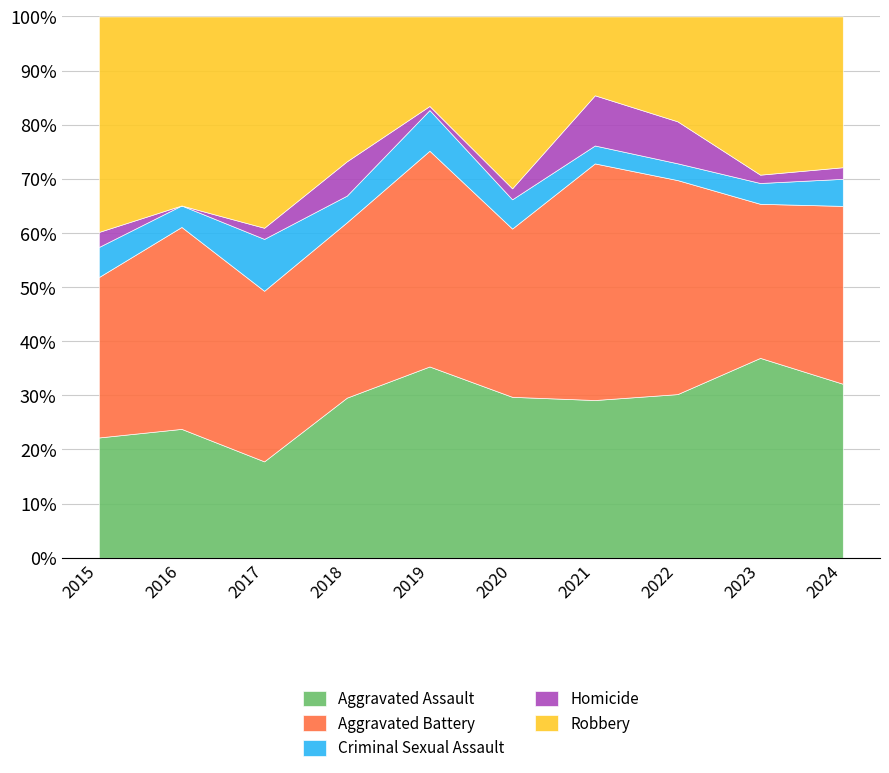

The value of Aggravated Assault at 2017 is 24.2. True or false?

False